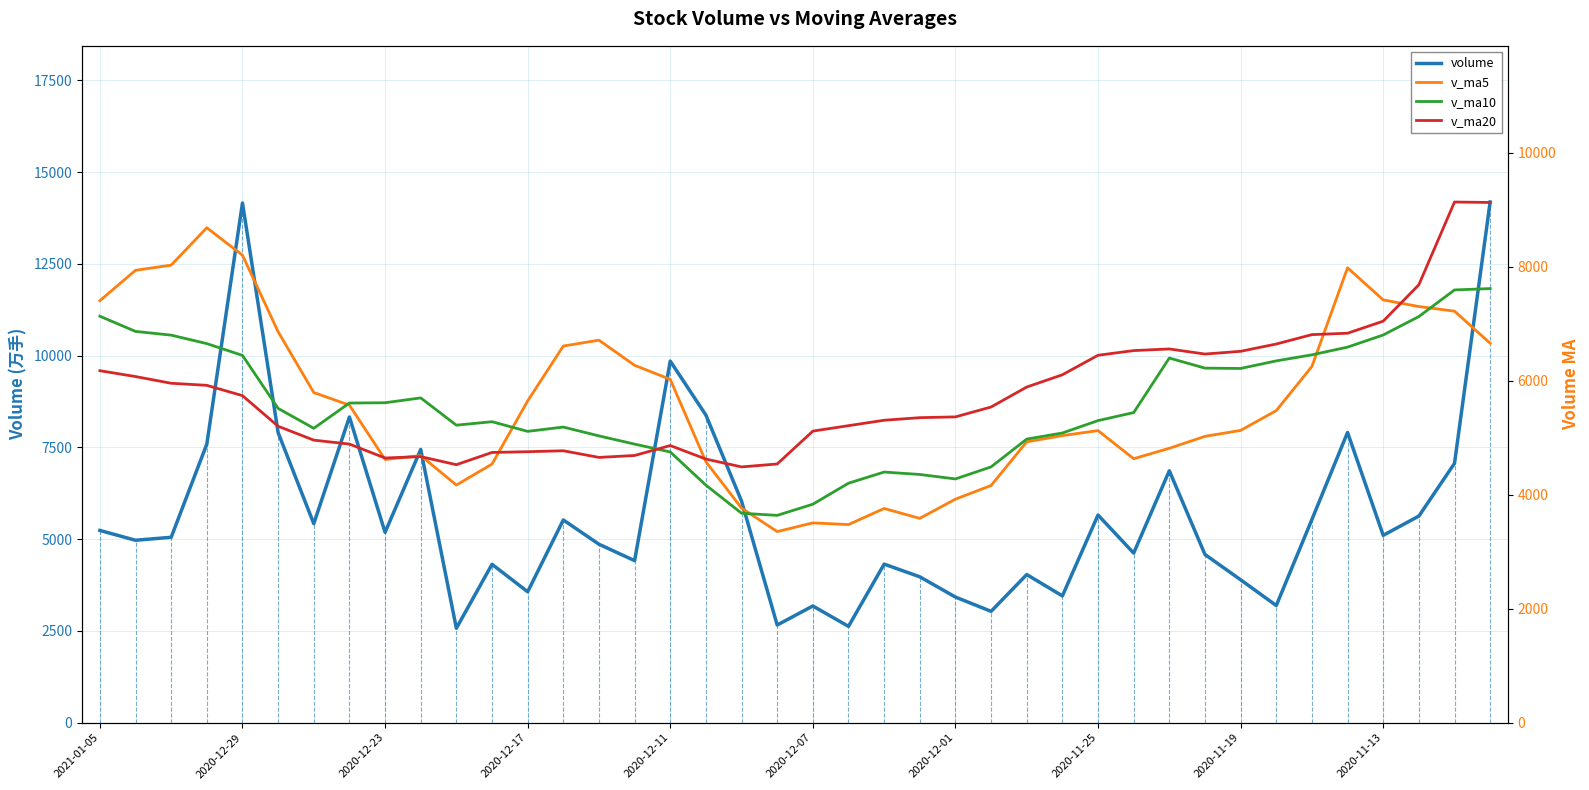

Which series has the widest spread of values?

volume